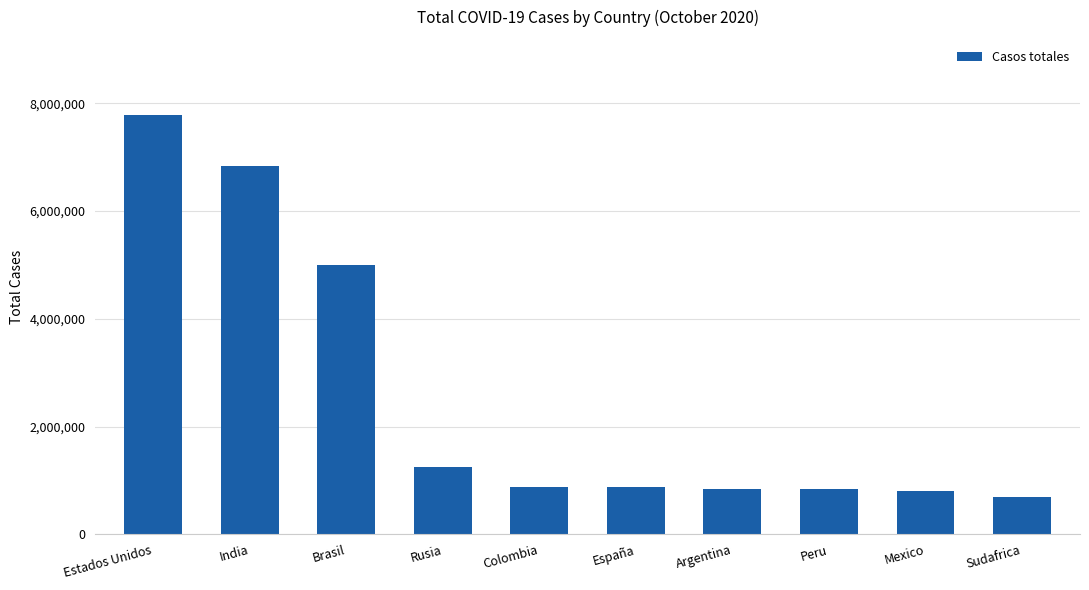

Which label corresponds to the largest value in the chart?

Estados Unidos